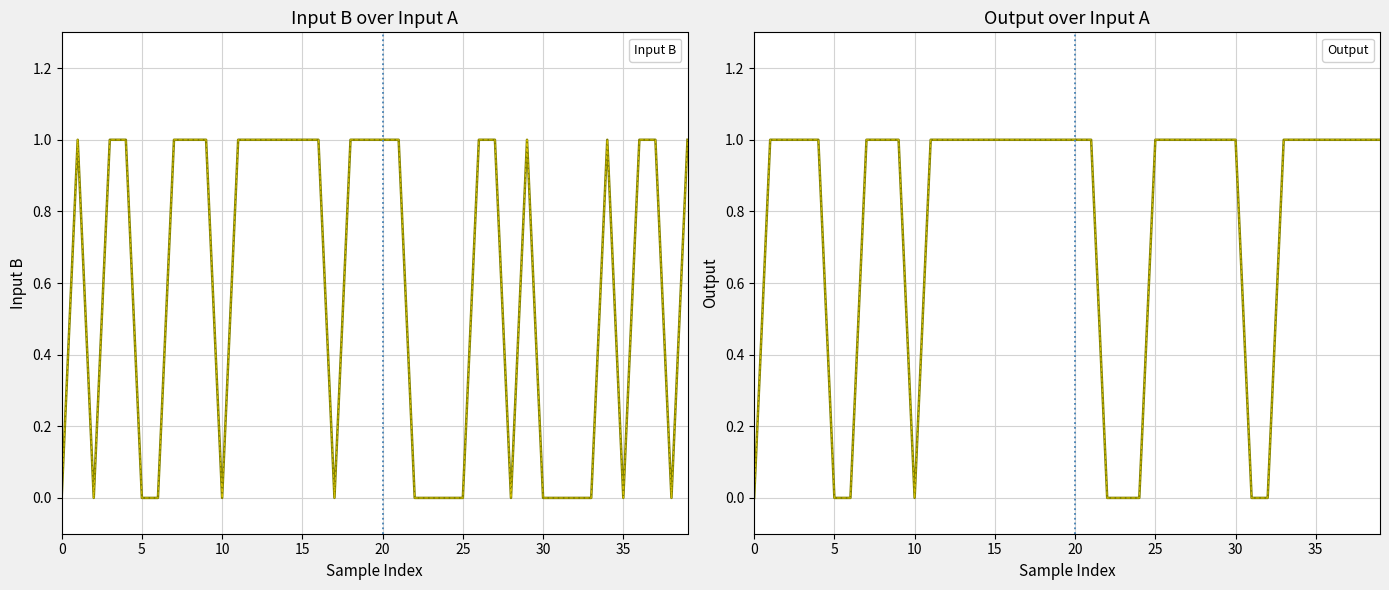

True or false: Input B has more than 2 interior local peaks.

True